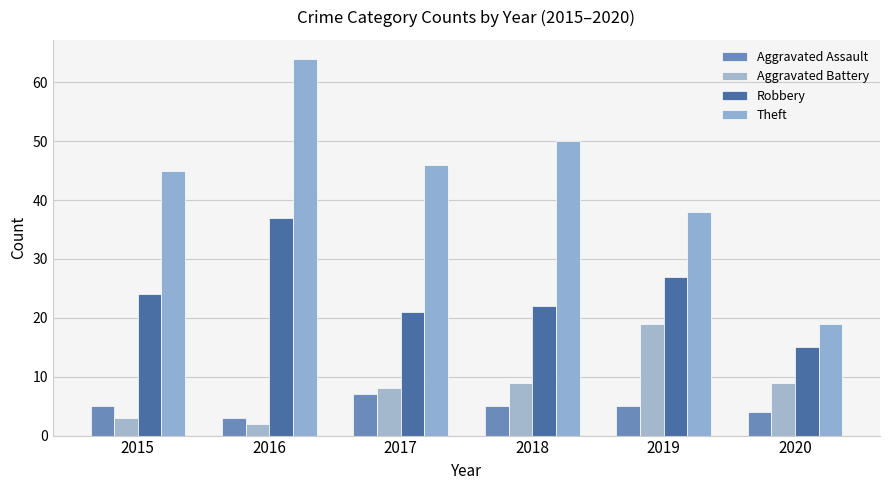

At 2019, list the series in order from smallest to largest.

Aggravated Assault, Aggravated Battery, Robbery, Theft